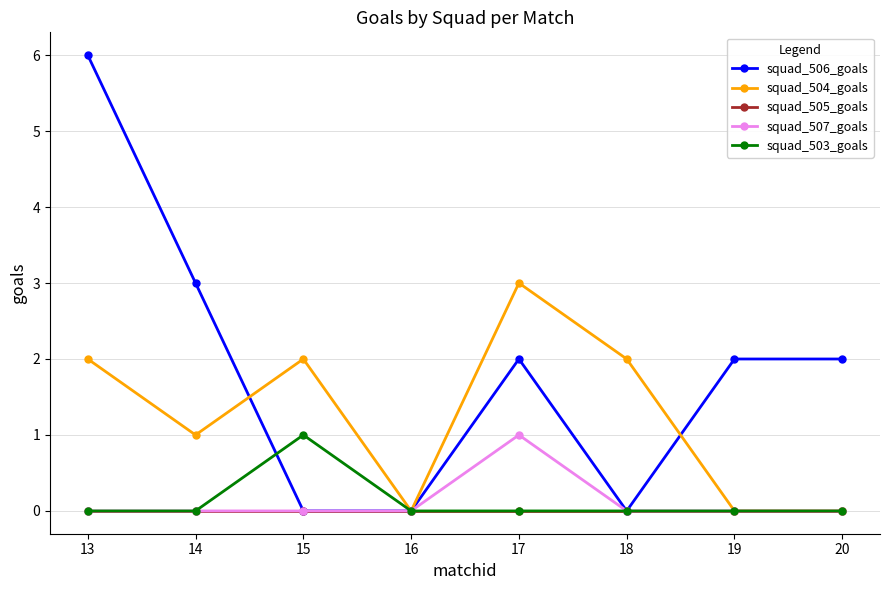

Reading left to right, extract all data points from this chart.

squad_506_goals: 13=6	14=3	15=0	16=0	17=2	18=0	19=2	20=2
squad_504_goals: 13=2	14=1	15=2	16=0	17=3	18=2	19=0	20=0
squad_505_goals: 13=0	14=0	15=0	16=0	17=0	18=0	19=0	20=0
squad_507_goals: 13=0	14=0	15=0	16=0	17=1	18=0	19=0	20=0
squad_503_goals: 13=0	14=0	15=1	16=0	17=0	18=0	19=0	20=0